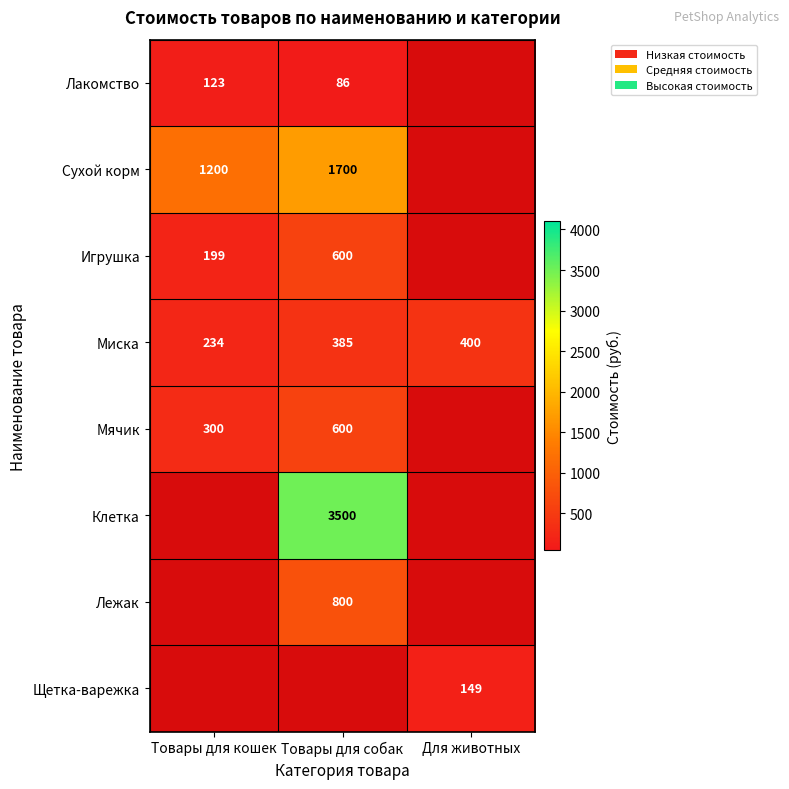

Rank the categories by Миска value from highest to lowest.

Для животных, Товары для собак, Товары для кошек